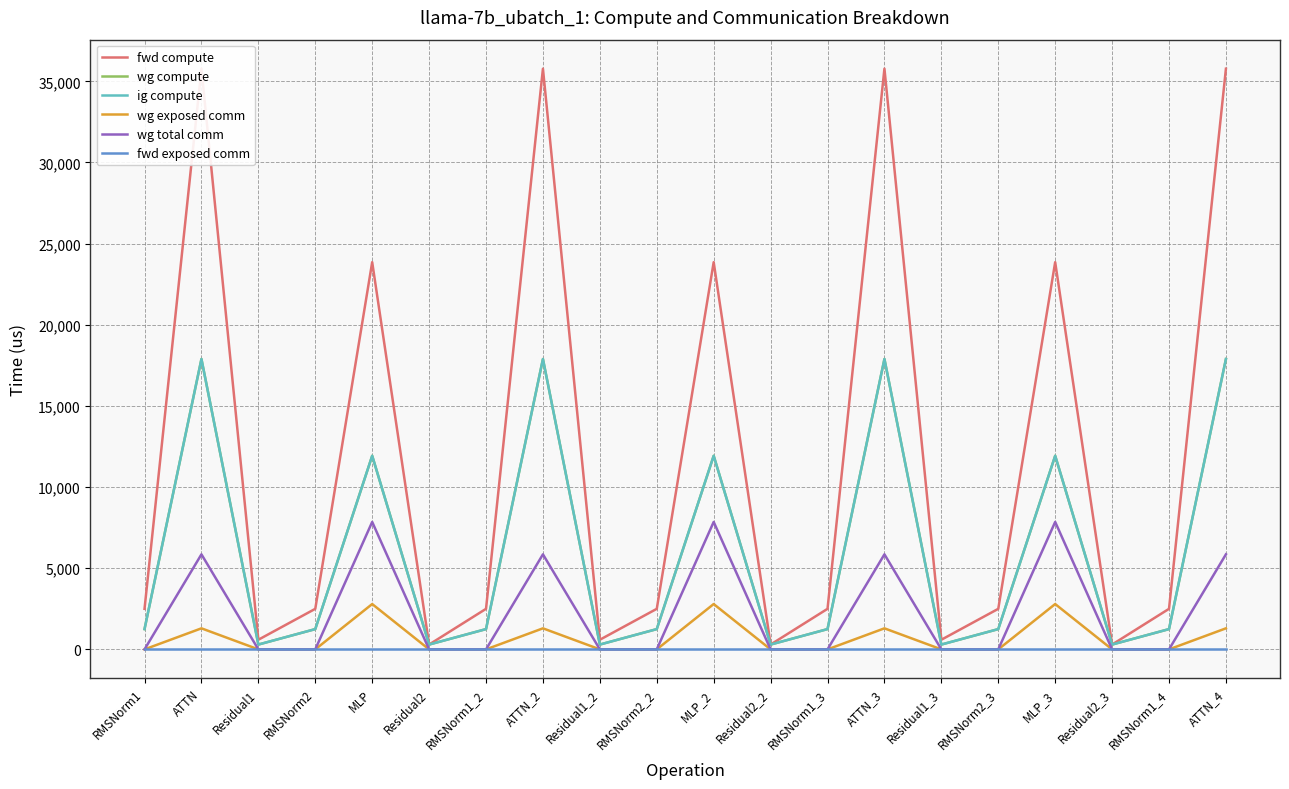

What position from the right is RMSNorm1_3?

8